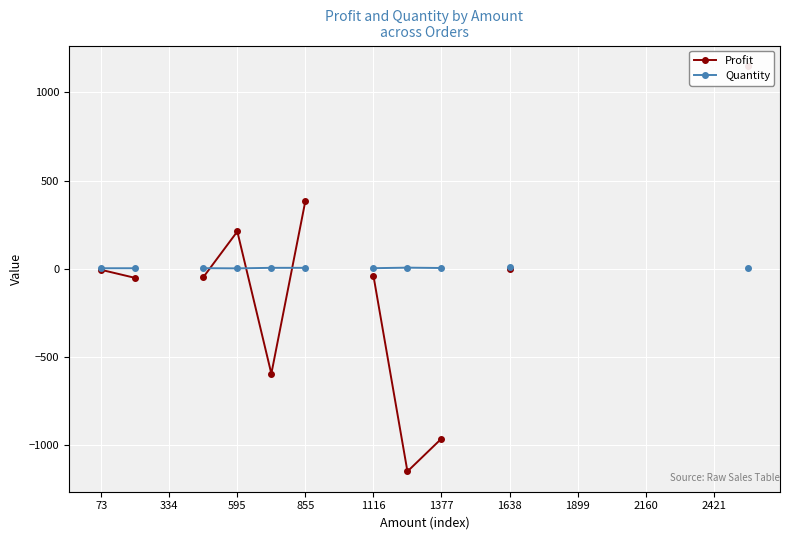

Rank the series by their maximum value, from highest to lowest.

Profit, Quantity